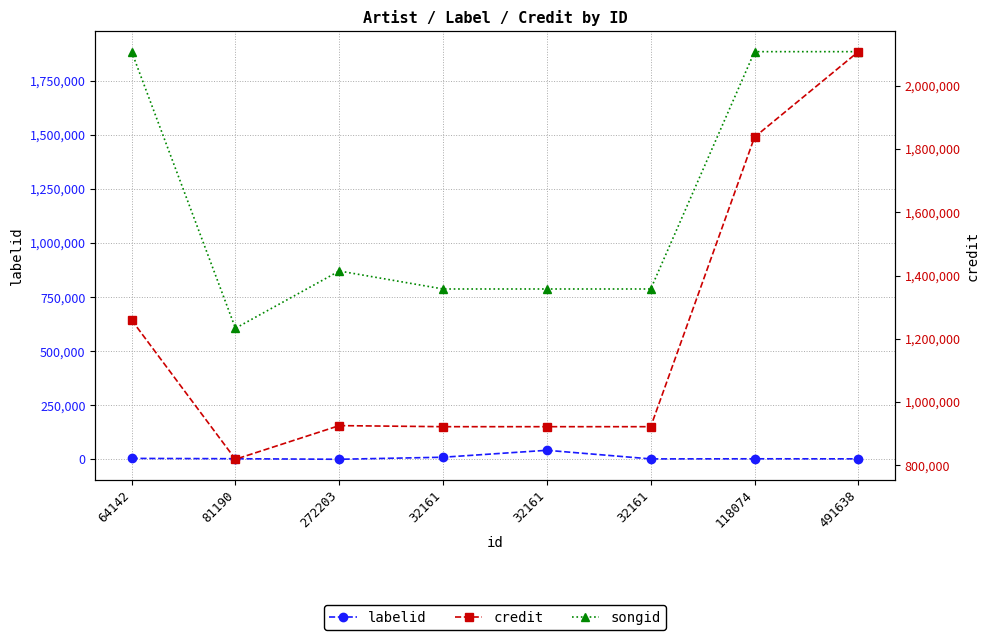

Is the value of songid at 272203 greater than the value of credit at 32161?

No